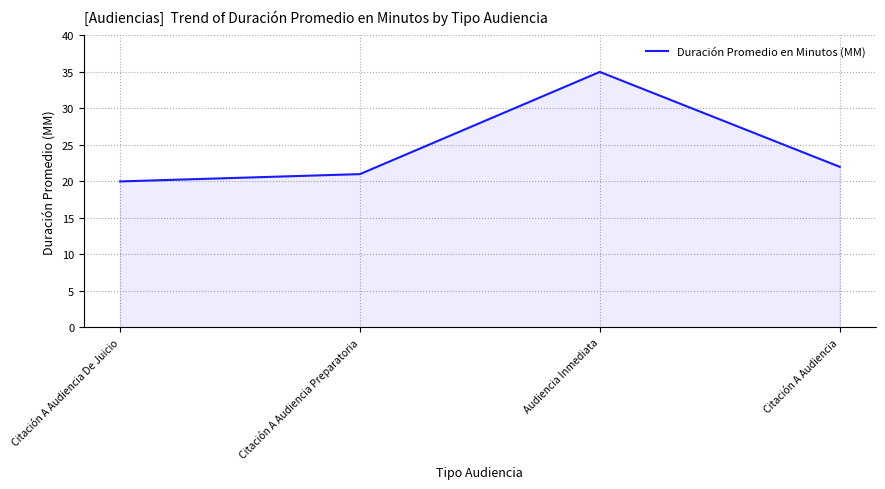

What is the ratio of the value at Citación A Audiencia to the value at Citación A Audiencia Preparatoria?

1.0